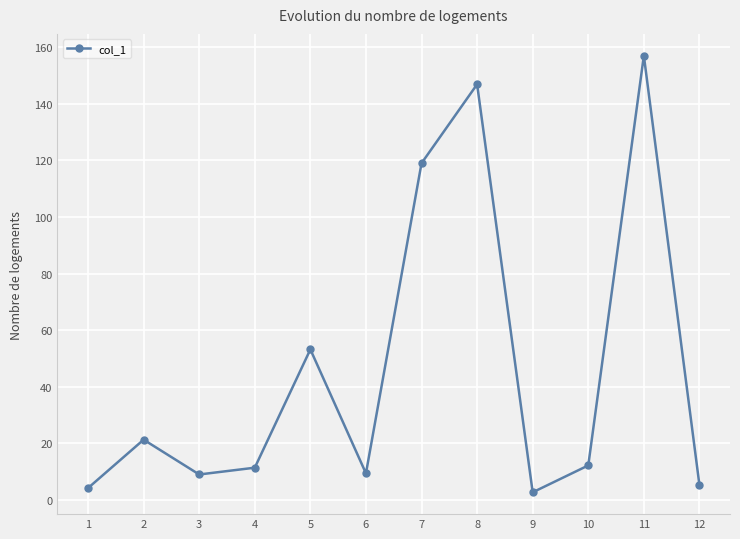

What is the difference between the maximum and minimum values?

154.3